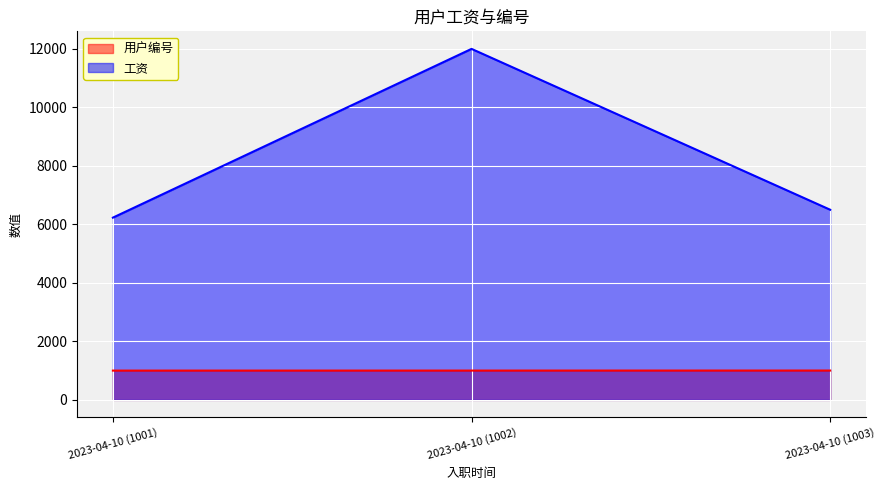

What is the value of the 用户编号 point at the 1st from the left?

1001.0